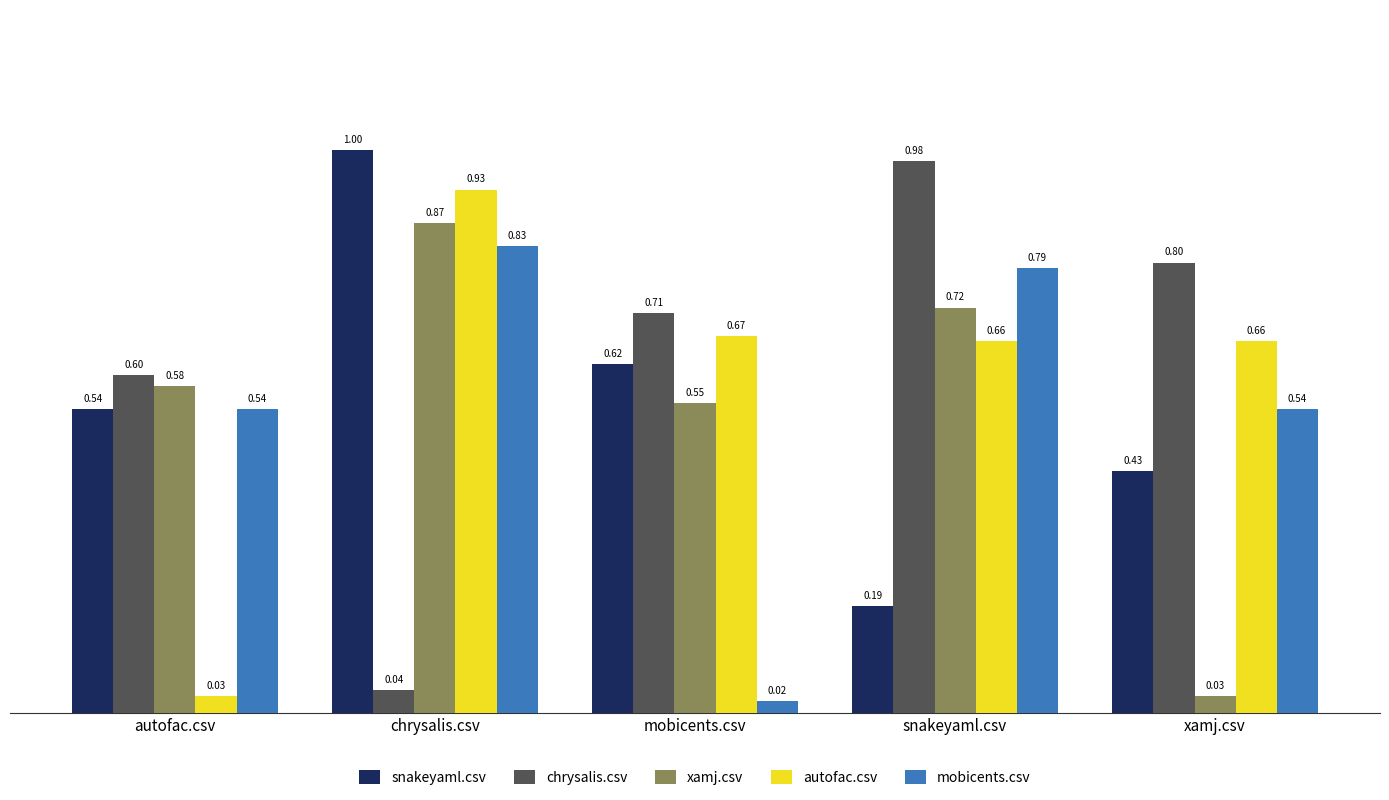

What is the total value across all series at snakeyaml.csv?

3.3